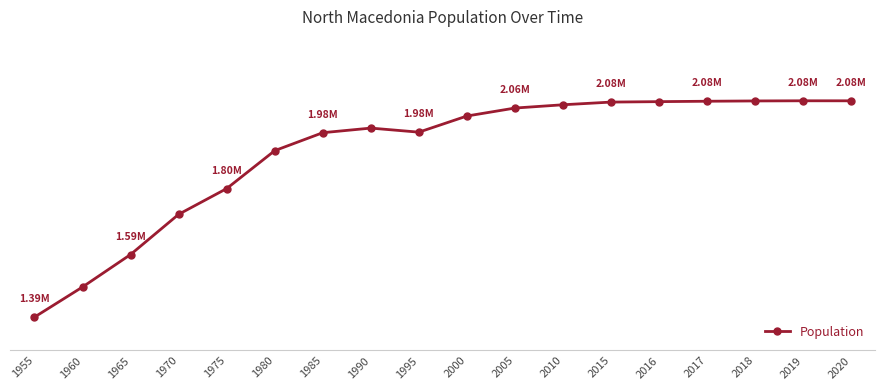

What is the ratio of the value at 1995 to the value at 2020?

1.0